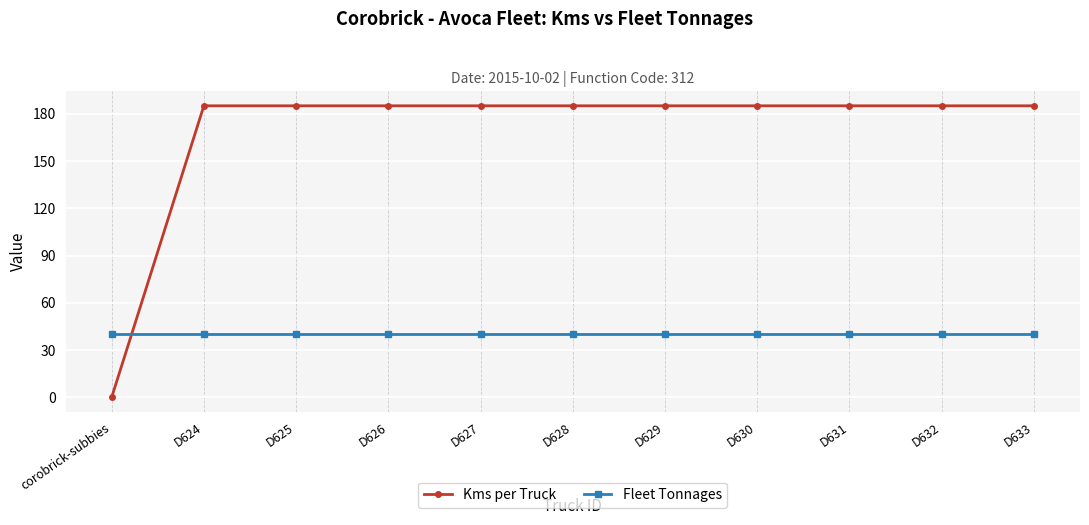

List the series in order of their overall mean, lowest first.

Fleet Tonnages, Kms per Truck